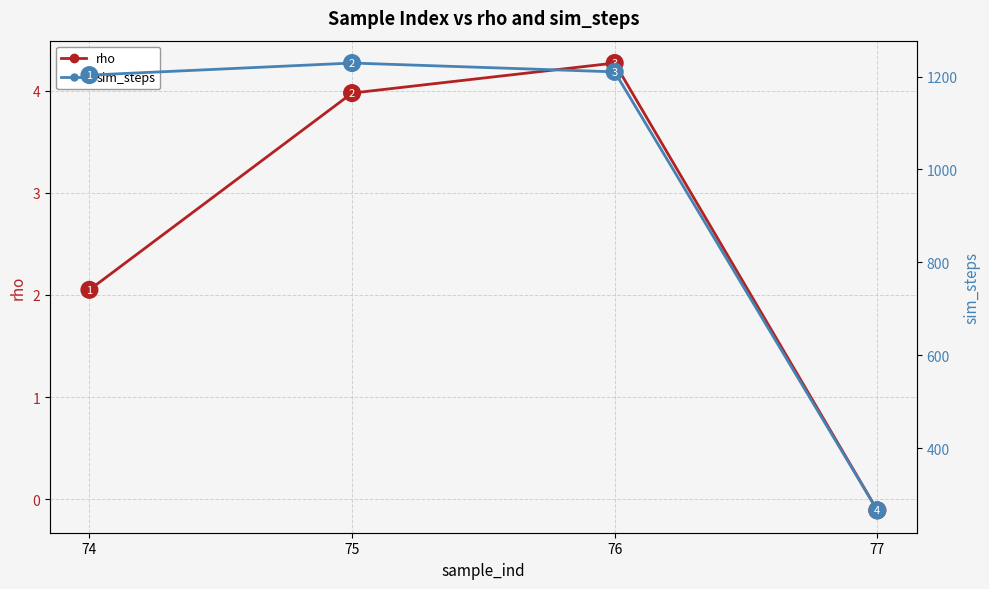

Is this an area chart (filled region under the line)?

No